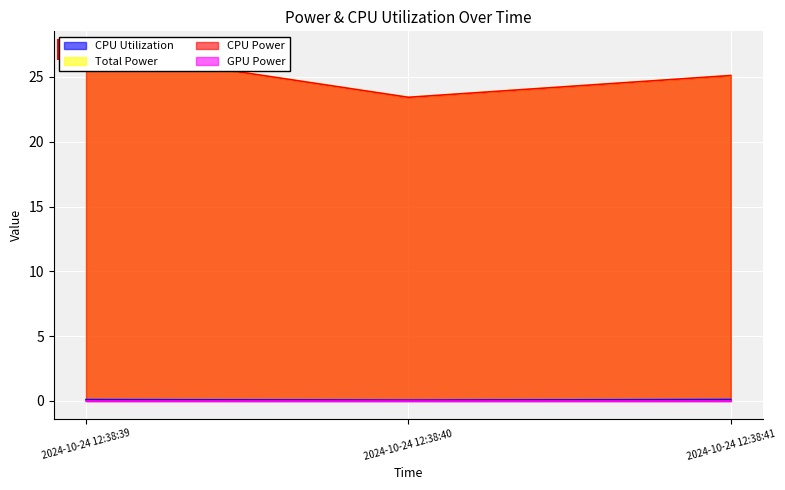

Which category has the highest value across all series?

2024-10-24 12:38:39